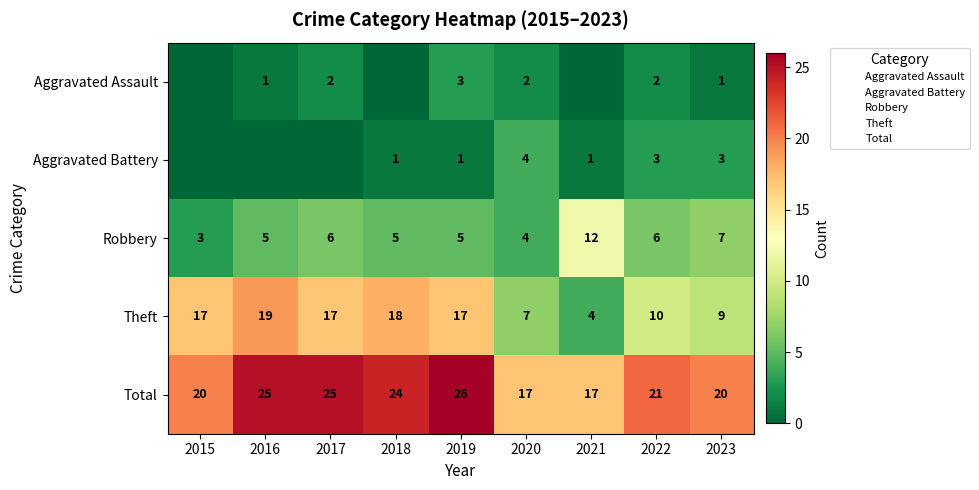

What is the sum of all Robbery values?

53